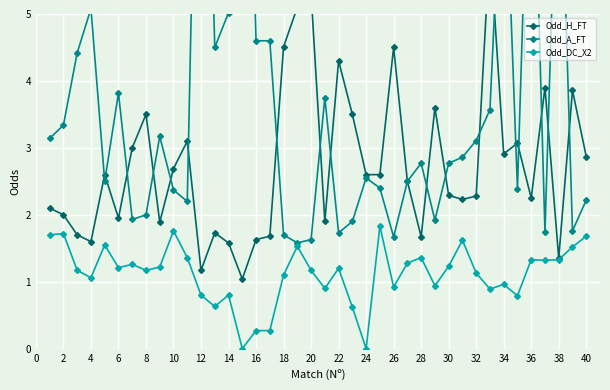

What is the highest value of the Odd_DC_X2 series?

1.8